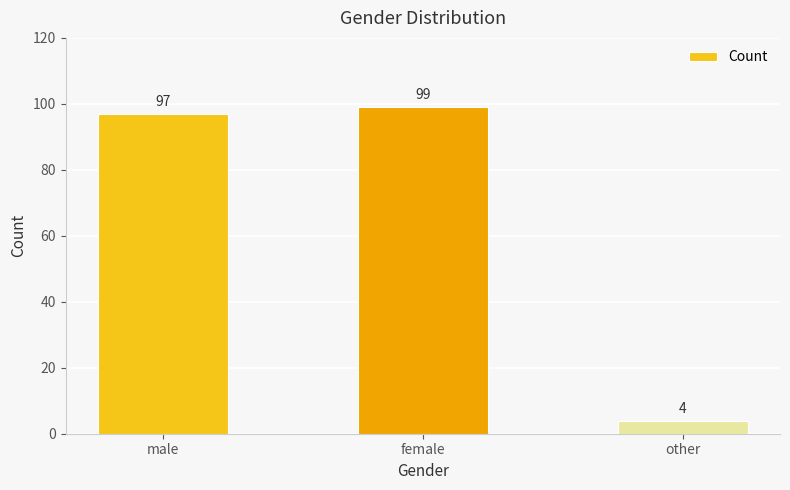

Reading left to right, list all the values displayed in this chart.

97	99	4